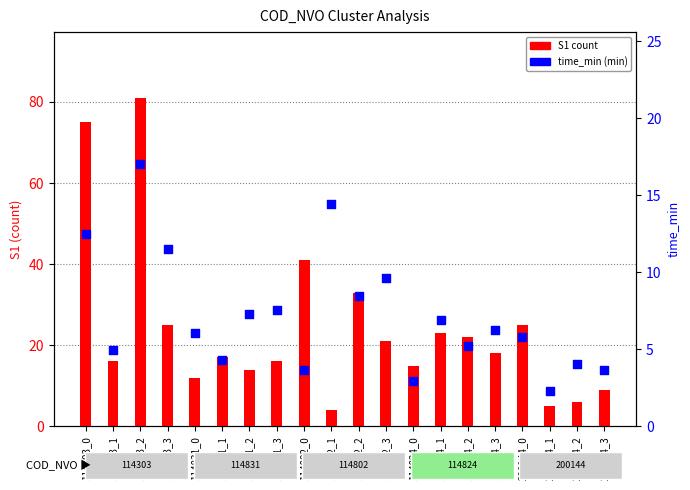

Which series contains the lowest Y value?

time_min